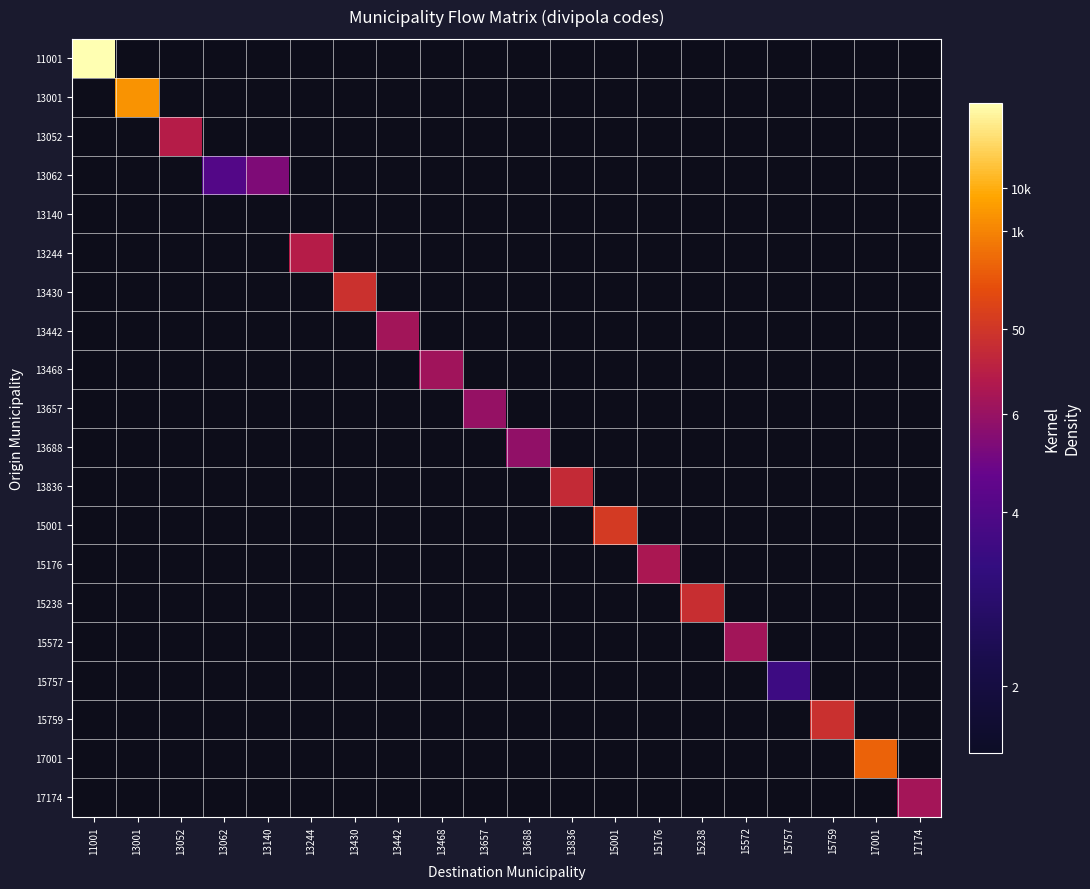

Reading right to left, transcribe all the data shown in this chart.

11001: 17174=-1.0	17001=-1.0	15759=-1.0	15757=-1.0	15572=-1.0	15238=-1.0	15176=-1.0	15001=-1.0	13836=-1.0	13688=-1.0	13657=-1.0	13468=-1.0	13442=-1.0	13430=-1.0	13244=-1.0	13140=-1.0	13062=-1.0	13052=-1.0	13001=-1.0	11001=10.6
13001: 17174=-1.0	17001=-1.0	15759=-1.0	15757=-1.0	15572=-1.0	15238=-1.0	15176=-1.0	15001=-1.0	13836=-1.0	13688=-1.0	13657=-1.0	13468=-1.0	13442=-1.0	13430=-1.0	13244=-1.0	13140=-1.0	13062=-1.0	13052=-1.0	13001=8.8	11001=-1.0
13052: 17174=-1.0	17001=-1.0	15759=-1.0	15757=-1.0	15572=-1.0	15238=-1.0	15176=-1.0	15001=-1.0	13836=-1.0	13688=-1.0	13657=-1.0	13468=-1.0	13442=-1.0	13430=-1.0	13244=-1.0	13140=-1.0	13062=-1.0	13052=6.1	13001=-1.0	11001=-1.0
13062: 17174=-1.0	17001=-1.0	15759=-1.0	15757=-1.0	15572=-1.0	15238=-1.0	15176=-1.0	15001=-1.0	13836=-1.0	13688=-1.0	13657=-1.0	13468=-1.0	13442=-1.0	13430=-1.0	13244=-1.0	13140=5.0	13062=4.0	13052=-1.0	13001=-1.0	11001=-1.0
13140: 17174=-1.0	17001=-1.0	15759=-1.0	15757=-1.0	15572=-1.0	15238=-1.0	15176=-1.0	15001=-1.0	13836=-1.0	13688=-1.0	13657=-1.0	13468=-1.0	13442=-1.0	13430=-1.0	13244=-1.0	13140=-1.0	13062=-1.0	13052=-1.0	13001=-1.0	11001=-1.0
13244: 17174=-1.0	17001=-1.0	15759=-1.0	15757=-1.0	15572=-1.0	15238=-1.0	15176=-1.0	15001=-1.0	13836=-1.0	13688=-1.0	13657=-1.0	13468=-1.0	13442=-1.0	13430=-1.0	13244=6.1	13140=-1.0	13062=-1.0	13052=-1.0	13001=-1.0	11001=-1.0
13430: 17174=-1.0	17001=-1.0	15759=-1.0	15757=-1.0	15572=-1.0	15238=-1.0	15176=-1.0	15001=-1.0	13836=-1.0	13688=-1.0	13657=-1.0	13468=-1.0	13442=-1.0	13430=6.8	13244=-1.0	13140=-1.0	13062=-1.0	13052=-1.0	13001=-1.0	11001=-1.0
13442: 17174=-1.0	17001=-1.0	15759=-1.0	15757=-1.0	15572=-1.0	15238=-1.0	15176=-1.0	15001=-1.0	13836=-1.0	13688=-1.0	13657=-1.0	13468=-1.0	13442=5.7	13430=-1.0	13244=-1.0	13140=-1.0	13062=-1.0	13052=-1.0	13001=-1.0	11001=-1.0
13468: 17174=-1.0	17001=-1.0	15759=-1.0	15757=-1.0	15572=-1.0	15238=-1.0	15176=-1.0	15001=-1.0	13836=-1.0	13688=-1.0	13657=-1.0	13468=5.7	13442=-1.0	13430=-1.0	13244=-1.0	13140=-1.0	13062=-1.0	13052=-1.0	13001=-1.0	11001=-1.0
13657: 17174=-1.0	17001=-1.0	15759=-1.0	15757=-1.0	15572=-1.0	15238=-1.0	15176=-1.0	15001=-1.0	13836=-1.0	13688=-1.0	13657=5.5	13468=-1.0	13442=-1.0	13430=-1.0	13244=-1.0	13140=-1.0	13062=-1.0	13052=-1.0	13001=-1.0	11001=-1.0
13688: 17174=-1.0	17001=-1.0	15759=-1.0	15757=-1.0	15572=-1.0	15238=-1.0	15176=-1.0	15001=-1.0	13836=-1.0	13688=5.4	13657=-1.0	13468=-1.0	13442=-1.0	13430=-1.0	13244=-1.0	13140=-1.0	13062=-1.0	13052=-1.0	13001=-1.0	11001=-1.0
13836: 17174=-1.0	17001=-1.0	15759=-1.0	15757=-1.0	15572=-1.0	15238=-1.0	15176=-1.0	15001=-1.0	13836=6.6	13688=-1.0	13657=-1.0	13468=-1.0	13442=-1.0	13430=-1.0	13244=-1.0	13140=-1.0	13062=-1.0	13052=-1.0	13001=-1.0	11001=-1.0
15001: 17174=-1.0	17001=-1.0	15759=-1.0	15757=-1.0	15572=-1.0	15238=-1.0	15176=-1.0	15001=7.0	13836=-1.0	13688=-1.0	13657=-1.0	13468=-1.0	13442=-1.0	13430=-1.0	13244=-1.0	13140=-1.0	13062=-1.0	13052=-1.0	13001=-1.0	11001=-1.0
15176: 17174=-1.0	17001=-1.0	15759=-1.0	15757=-1.0	15572=-1.0	15238=-1.0	15176=5.9	15001=-1.0	13836=-1.0	13688=-1.0	13657=-1.0	13468=-1.0	13442=-1.0	13430=-1.0	13244=-1.0	13140=-1.0	13062=-1.0	13052=-1.0	13001=-1.0	11001=-1.0
15238: 17174=-1.0	17001=-1.0	15759=-1.0	15757=-1.0	15572=-1.0	15238=6.7	15176=-1.0	15001=-1.0	13836=-1.0	13688=-1.0	13657=-1.0	13468=-1.0	13442=-1.0	13430=-1.0	13244=-1.0	13140=-1.0	13062=-1.0	13052=-1.0	13001=-1.0	11001=-1.0
15572: 17174=-1.0	17001=-1.0	15759=-1.0	15757=-1.0	15572=5.7	15238=-1.0	15176=-1.0	15001=-1.0	13836=-1.0	13688=-1.0	13657=-1.0	13468=-1.0	13442=-1.0	13430=-1.0	13244=-1.0	13140=-1.0	13062=-1.0	13052=-1.0	13001=-1.0	11001=-1.0
15757: 17174=-1.0	17001=-1.0	15759=-1.0	15757=3.3	15572=-1.0	15238=-1.0	15176=-1.0	15001=-1.0	13836=-1.0	13688=-1.0	13657=-1.0	13468=-1.0	13442=-1.0	13430=-1.0	13244=-1.0	13140=-1.0	13062=-1.0	13052=-1.0	13001=-1.0	11001=-1.0
15759: 17174=-1.0	17001=-1.0	15759=6.7	15757=-1.0	15572=-1.0	15238=-1.0	15176=-1.0	15001=-1.0	13836=-1.0	13688=-1.0	13657=-1.0	13468=-1.0	13442=-1.0	13430=-1.0	13244=-1.0	13140=-1.0	13062=-1.0	13052=-1.0	13001=-1.0	11001=-1.0
17001: 17174=-1.0	17001=7.9	15759=-1.0	15757=-1.0	15572=-1.0	15238=-1.0	15176=-1.0	15001=-1.0	13836=-1.0	13688=-1.0	13657=-1.0	13468=-1.0	13442=-1.0	13430=-1.0	13244=-1.0	13140=-1.0	13062=-1.0	13052=-1.0	13001=-1.0	11001=-1.0
17174: 17174=5.8	17001=-1.0	15759=-1.0	15757=-1.0	15572=-1.0	15238=-1.0	15176=-1.0	15001=-1.0	13836=-1.0	13688=-1.0	13657=-1.0	13468=-1.0	13442=-1.0	13430=-1.0	13244=-1.0	13140=-1.0	13062=-1.0	13052=-1.0	13001=-1.0	11001=-1.0